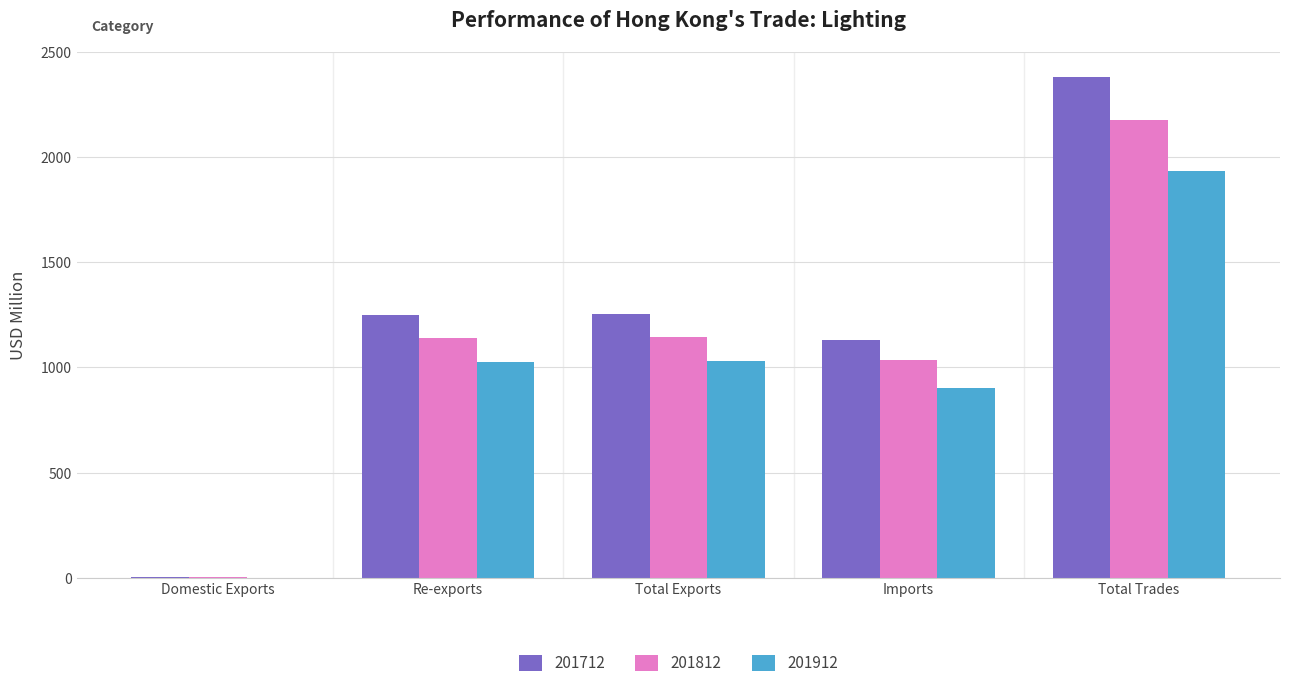

What is the greatest value displayed?

2382.2